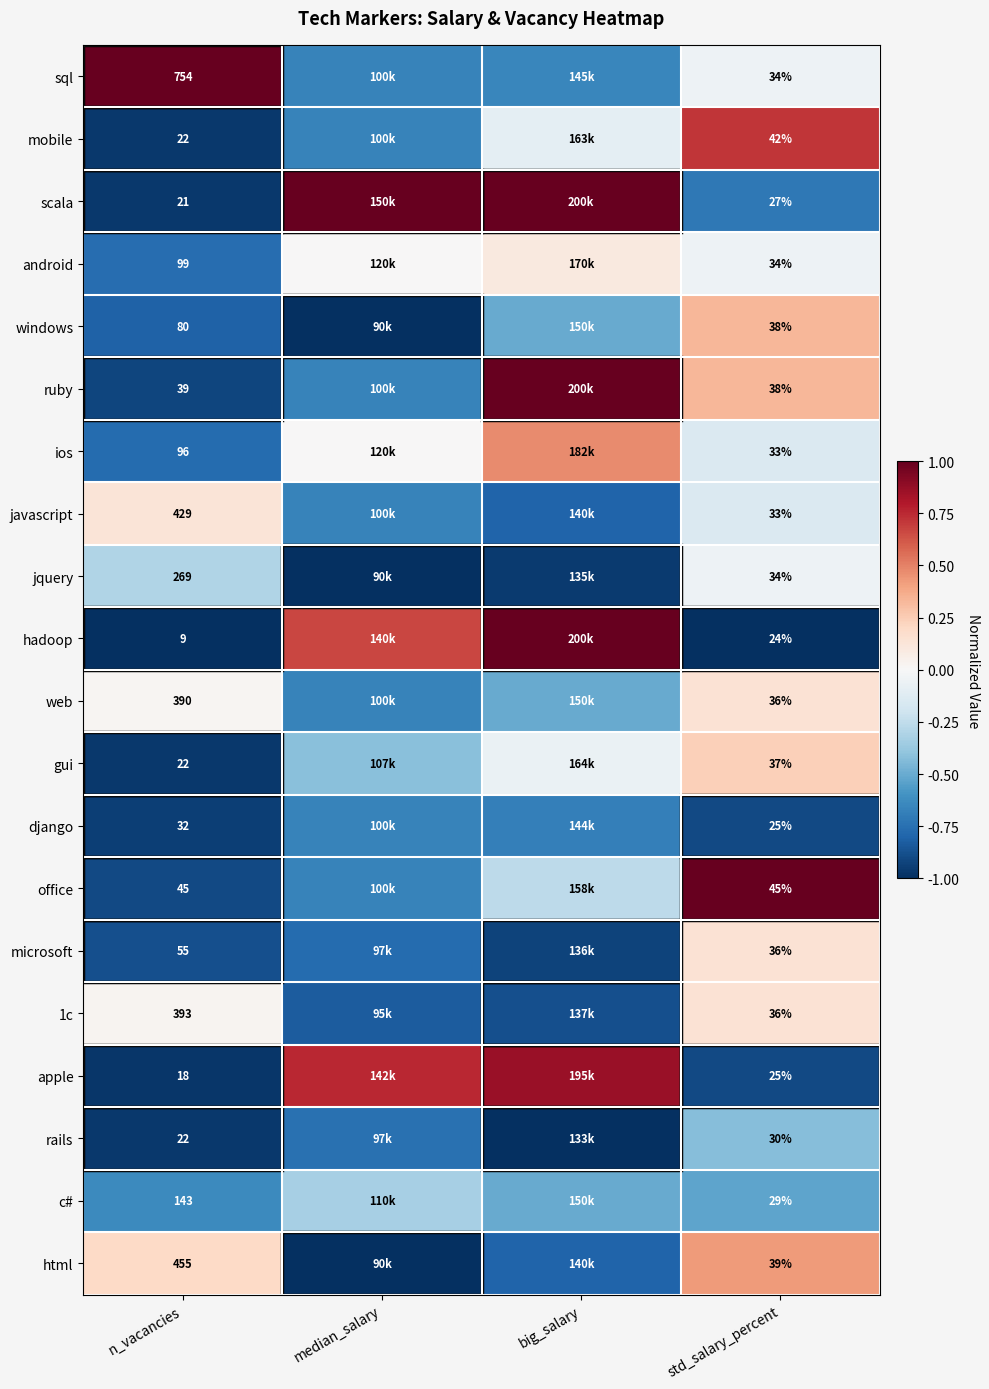

What is the total value across all series at n_vacancies?

3393.0